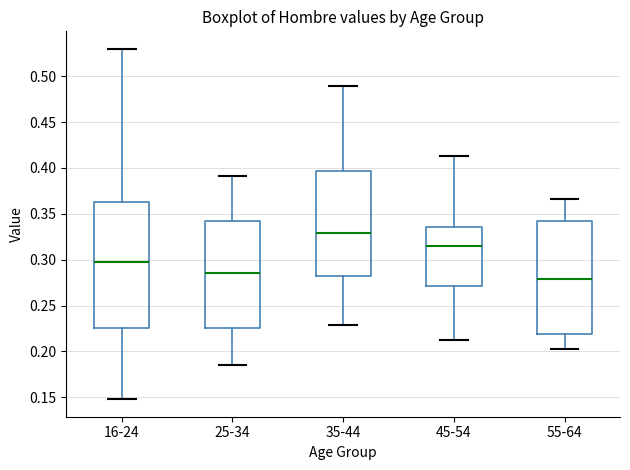

Which box has the lowest median line?

55-64